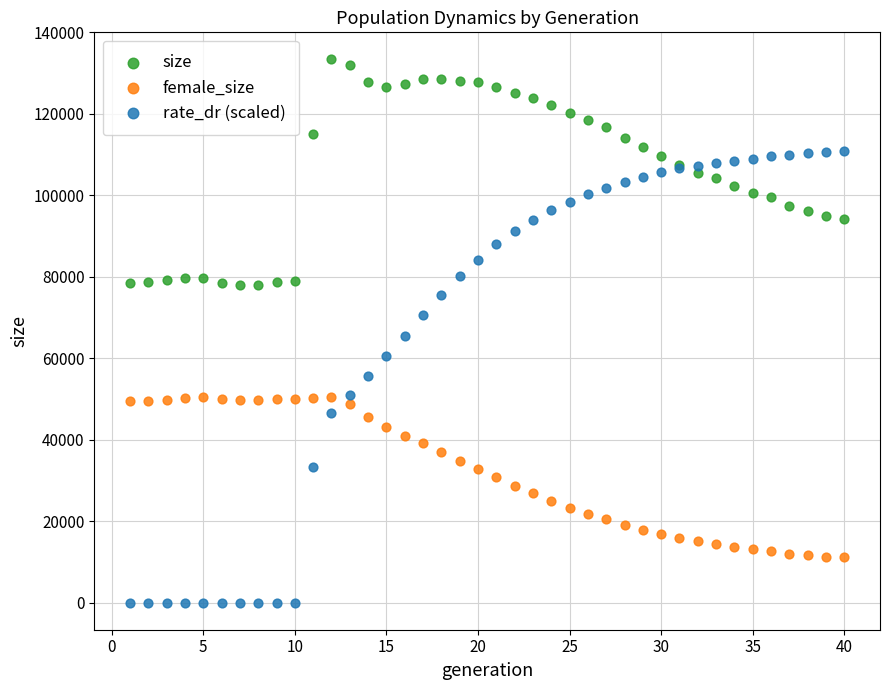

Which series has the widest spread of Y values?

rate_dr (scaled)